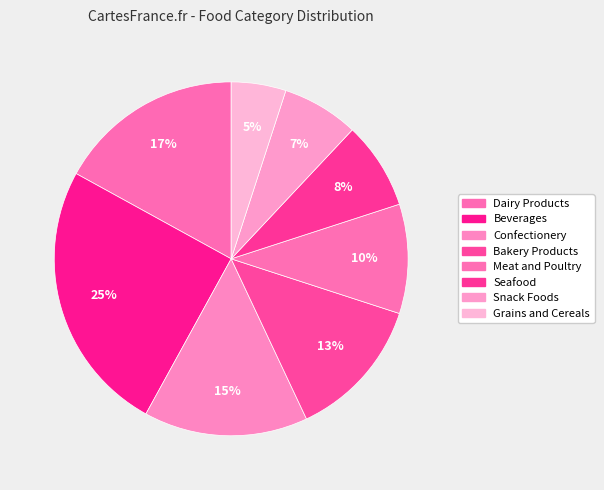

Count the number of slices in the pie.

8